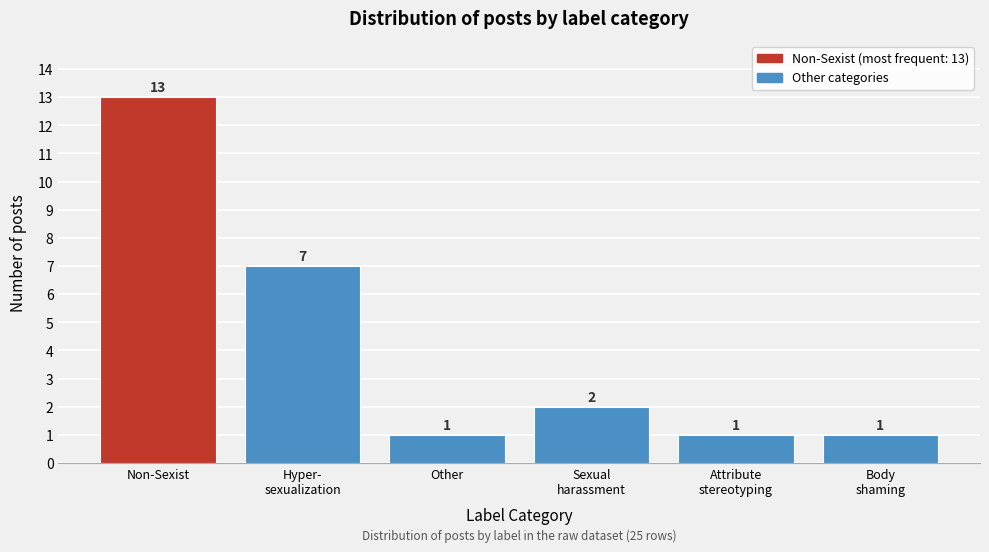

Reading left to right, list all the values displayed in this chart.

13	7	1	2	1	1